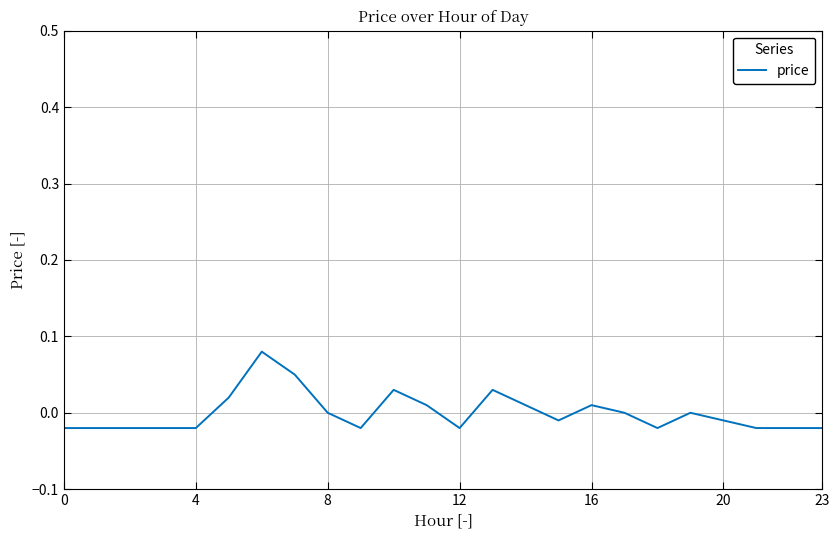

What is the label of the 16th point from the right?

8